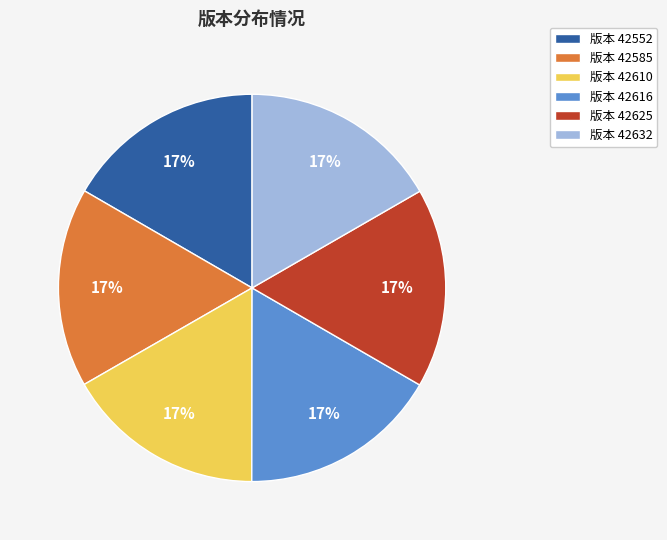

Do 版本 42610 and 版本 42625 together represent more than half of the pie?

No